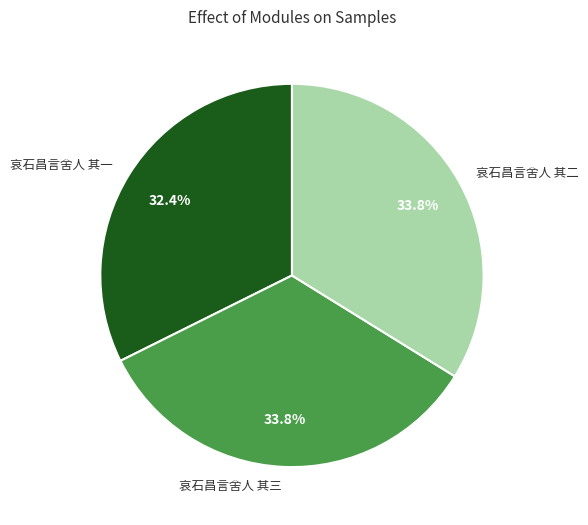

To the nearest percent, what percentage of the pie is 哀石昌言舍人 其三?

34%